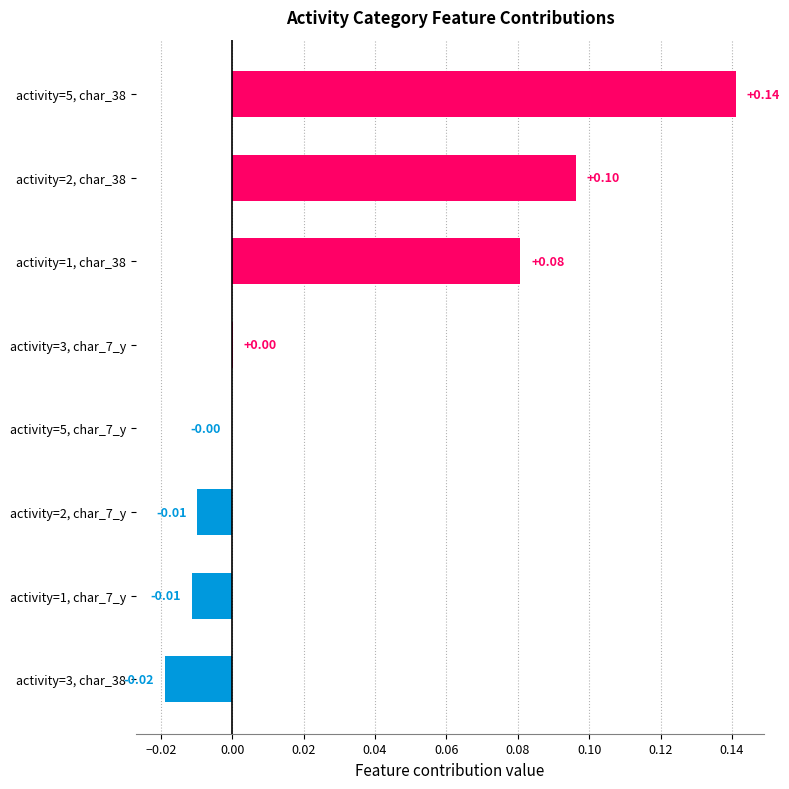

Which category has the highest value across all series?

activity=5, char_38